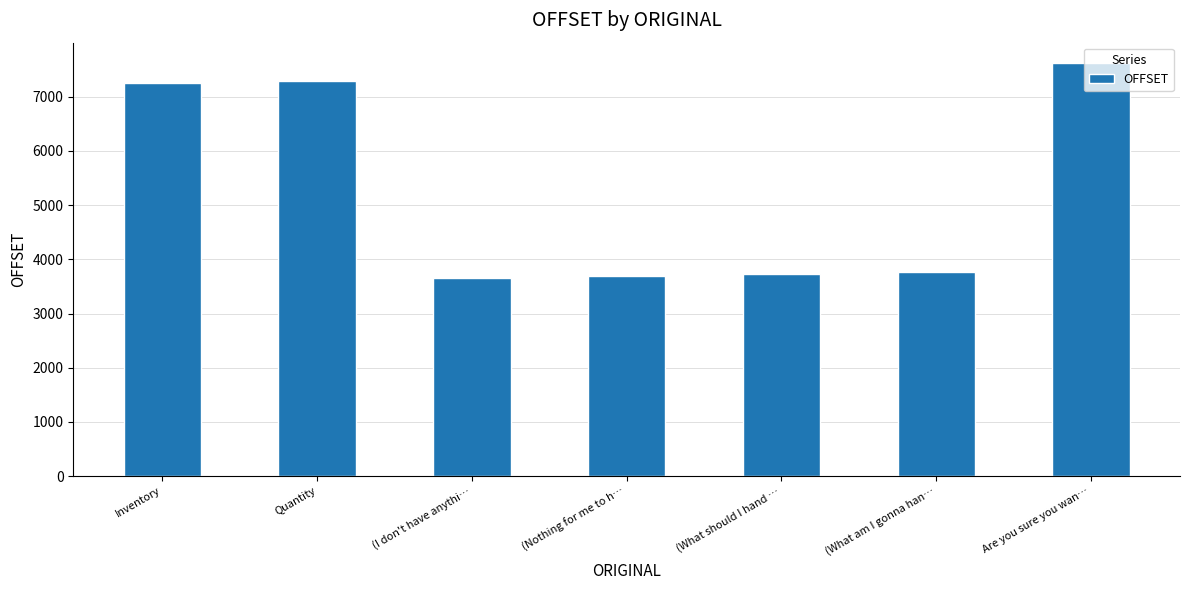

Between Quantity and (What am I gonna han…, which is larger?

Quantity